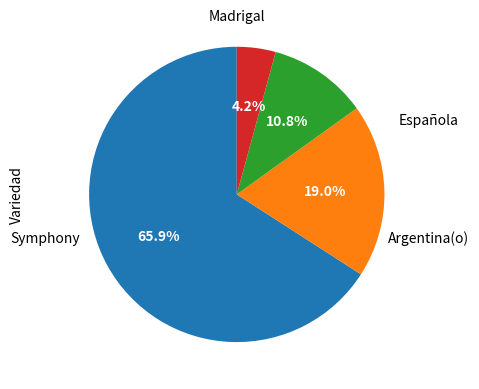

Does any single category account for the majority?

Yes